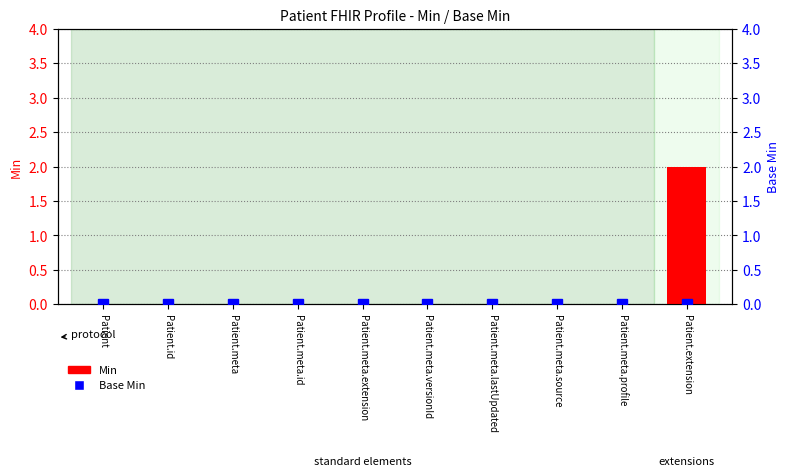

Which series has the widest spread of values?

Min